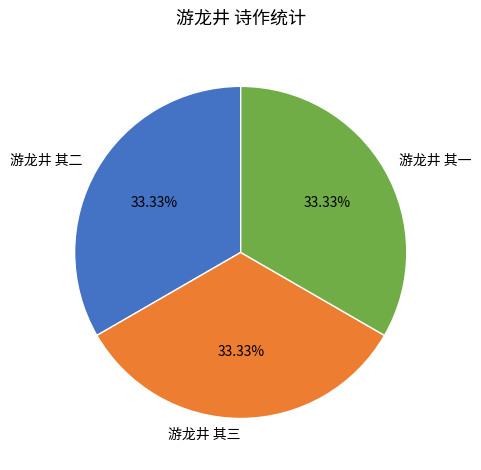

What percentage is the 游龙井 其二 slice, to the nearest percent?

33%